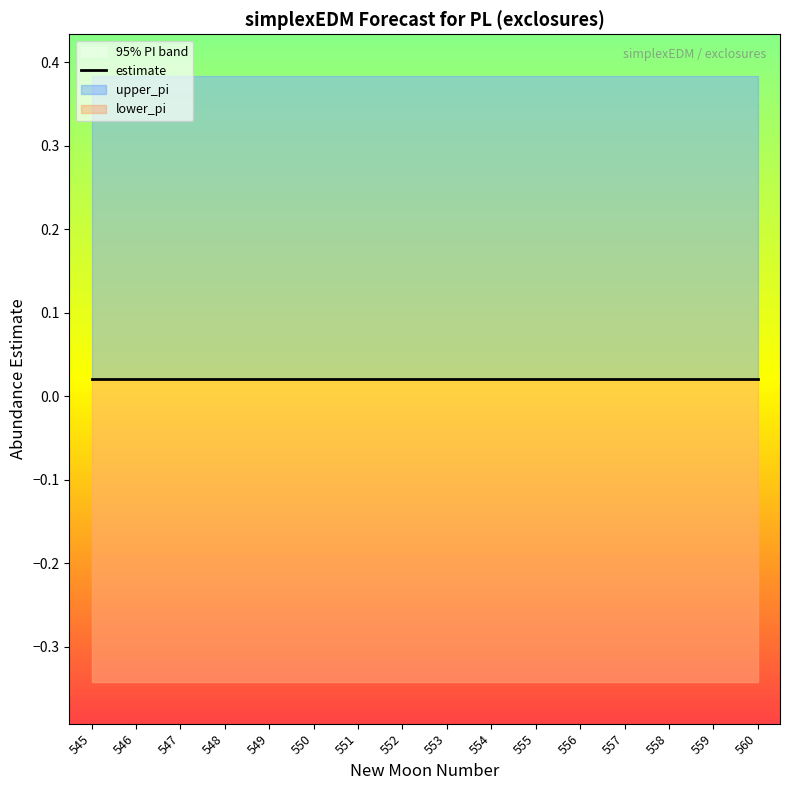

What are all the series names shown in the legend?

estimate, upper_pi, lower_pi